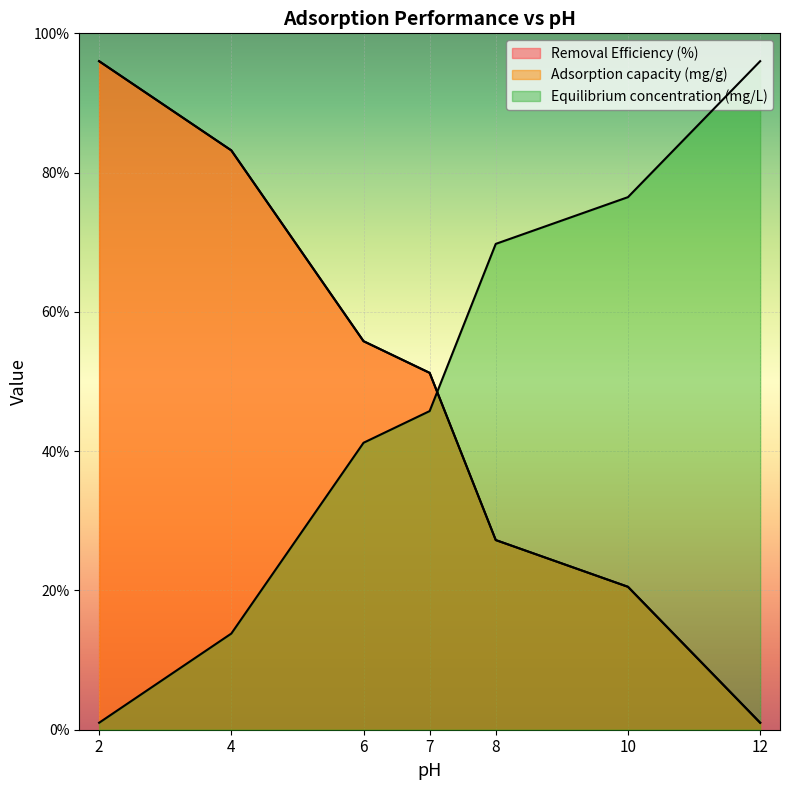

Between which two adjacent categories do Equilibrium concentration (mg/L) and Adsorption capacity (mg/g) first intersect?

7 and 8